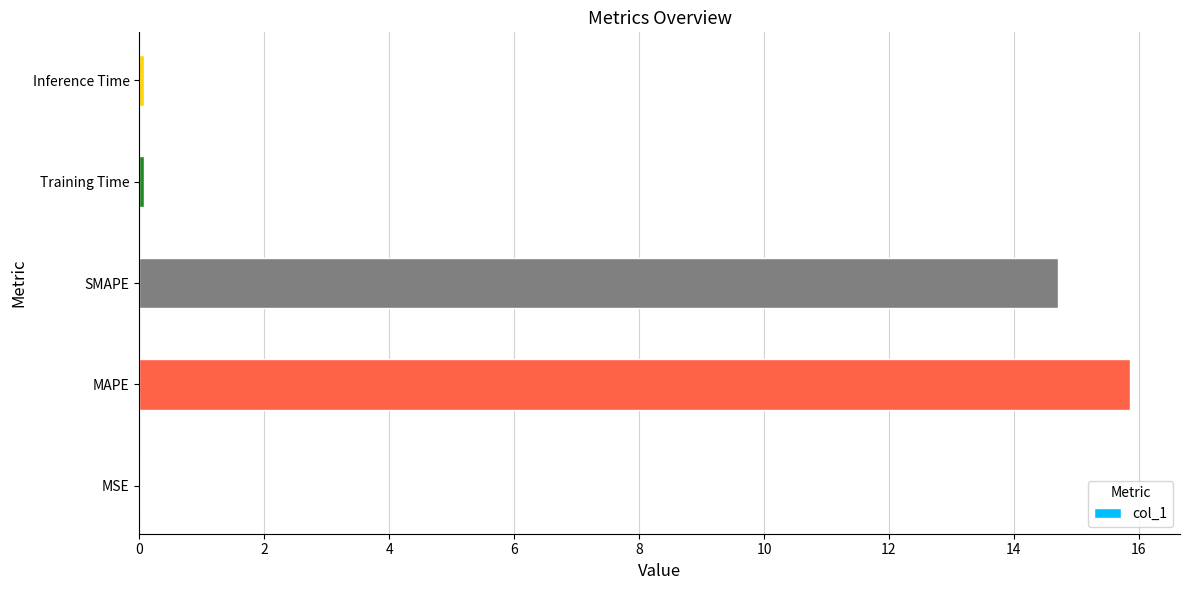

What is the sum of all values?

30.7